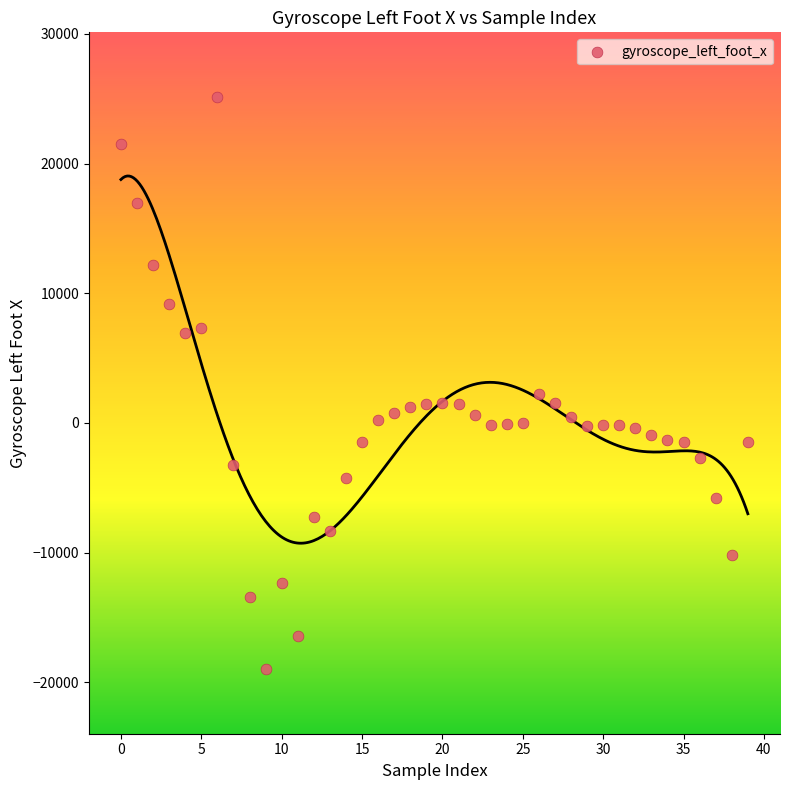

What Y value in the scatter plot is closest to 3071?

2226